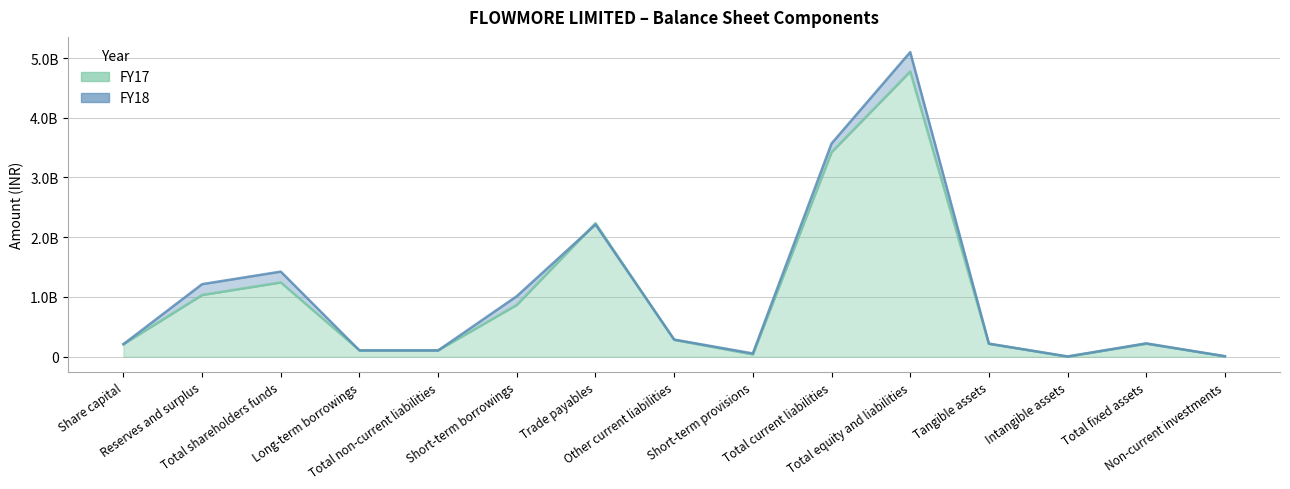

List the series in order of their peak value, lowest first.

FY17, FY18